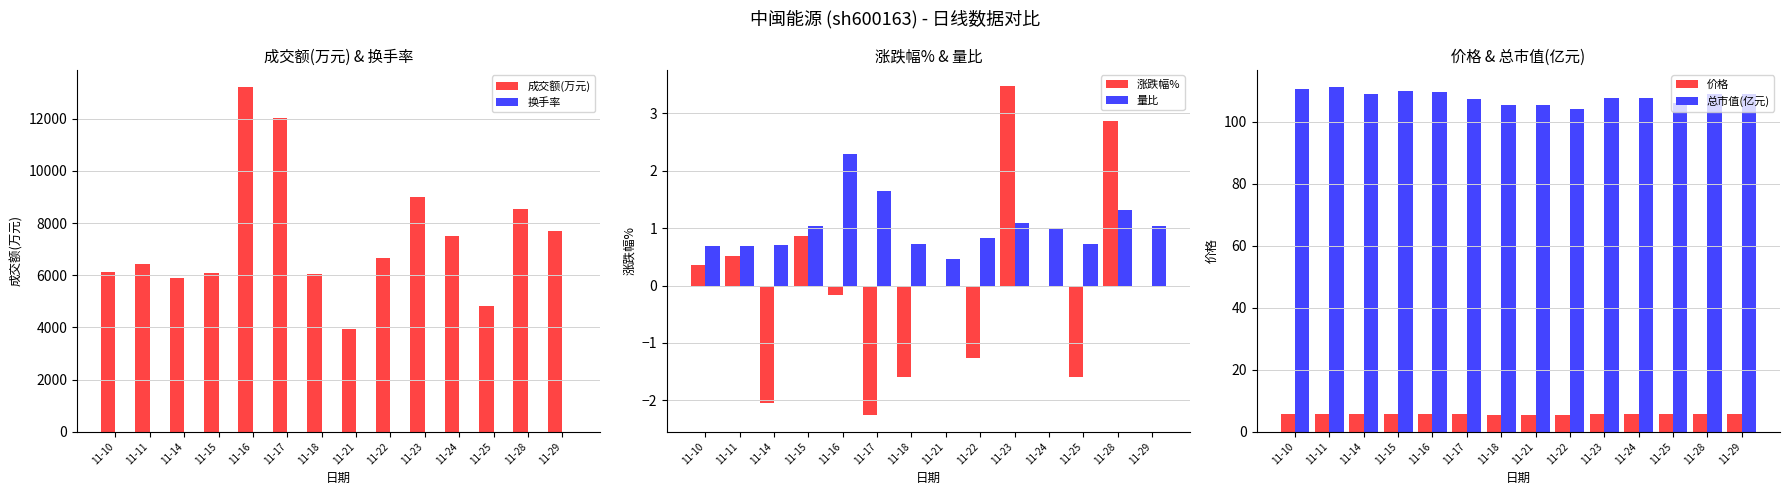

How many negative values does the 涨跌幅% series have?

6